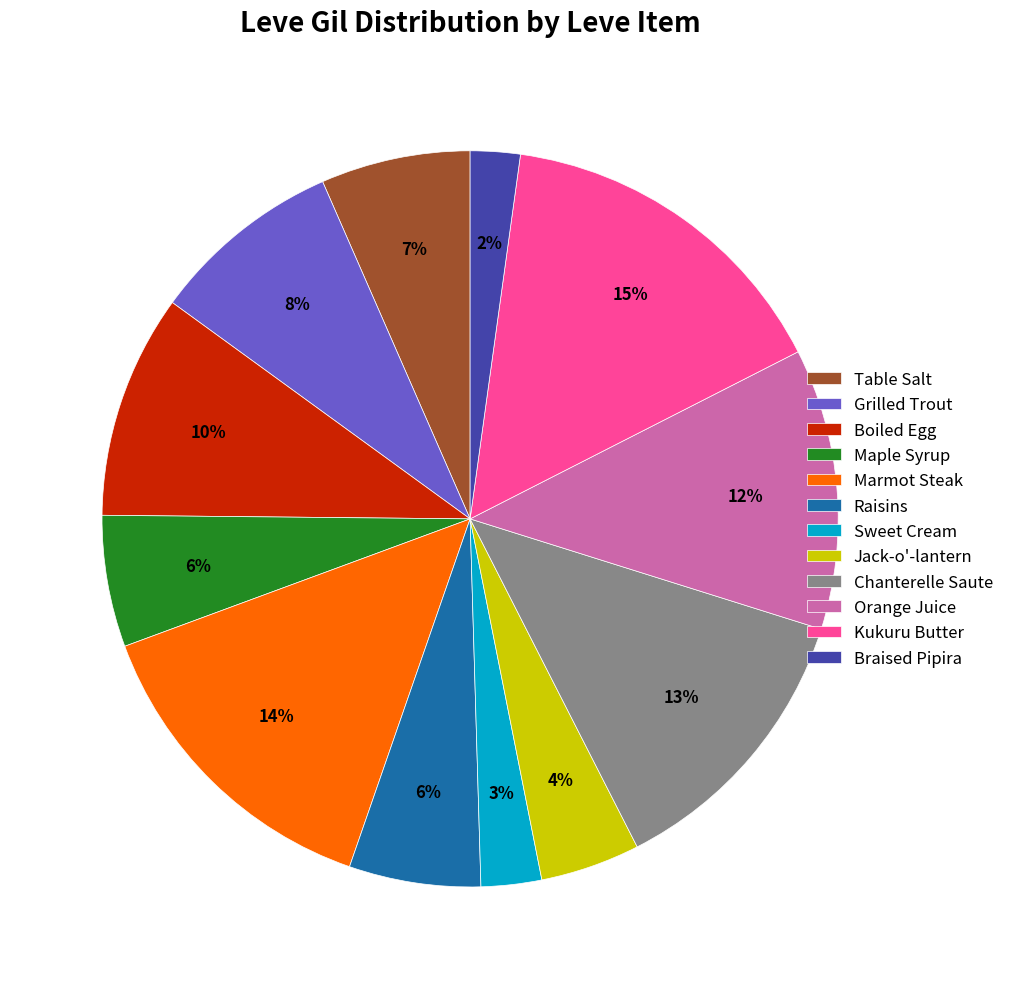

Is Grilled Trout the majority of the pie?

No